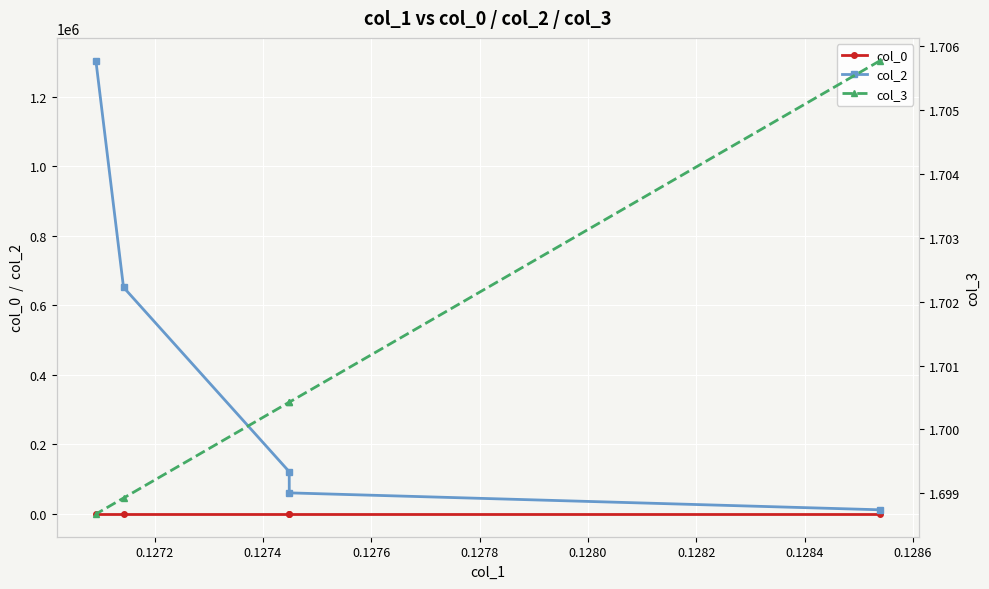

How many series are shown in this chart?

3